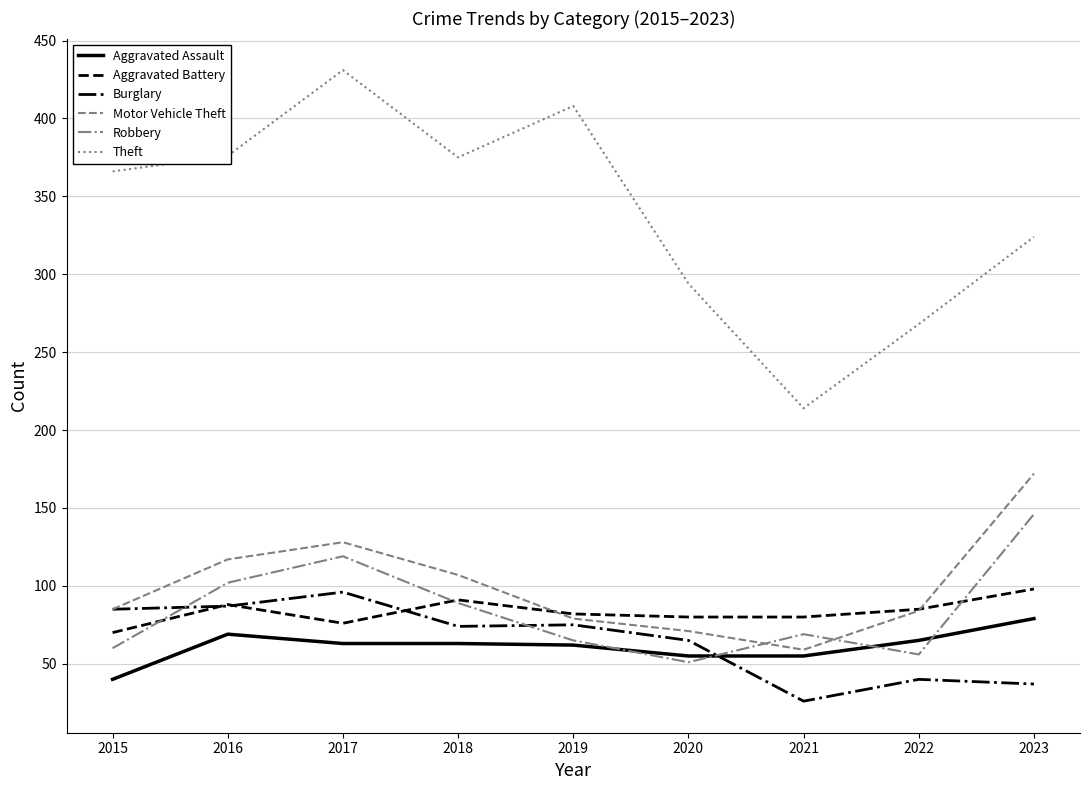

True or false: Theft and Motor Vehicle Theft cross at least once.

False